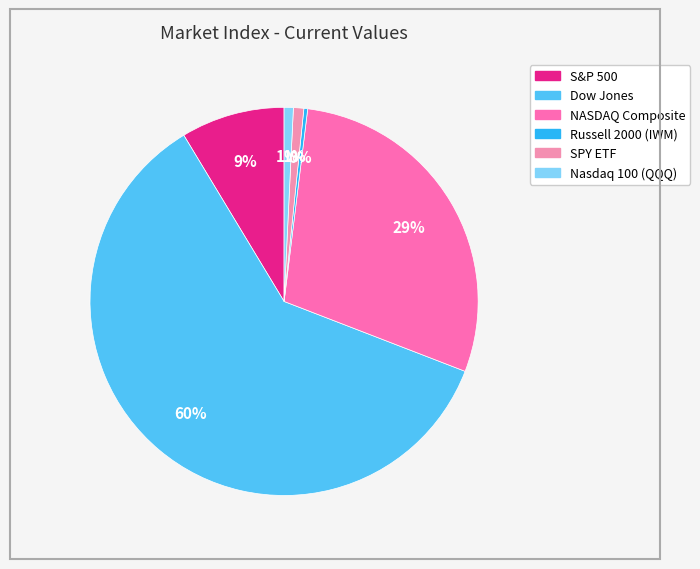

To the nearest percent, what is the combined percentage of Russell 2000 (IWM) and NASDAQ Composite?

29%